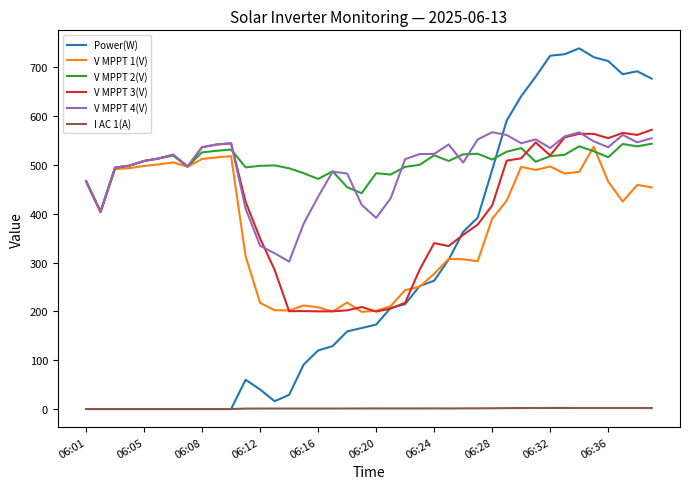

What is the minimum value for V MPPT 1(V)?

199.2